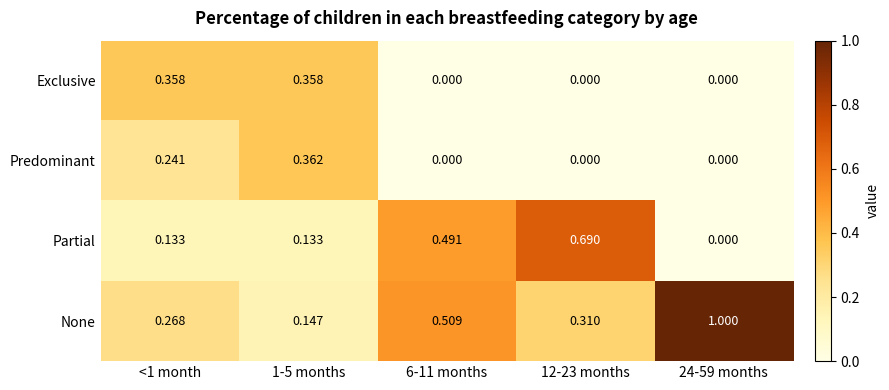

How many categories are shown in the chart?

5